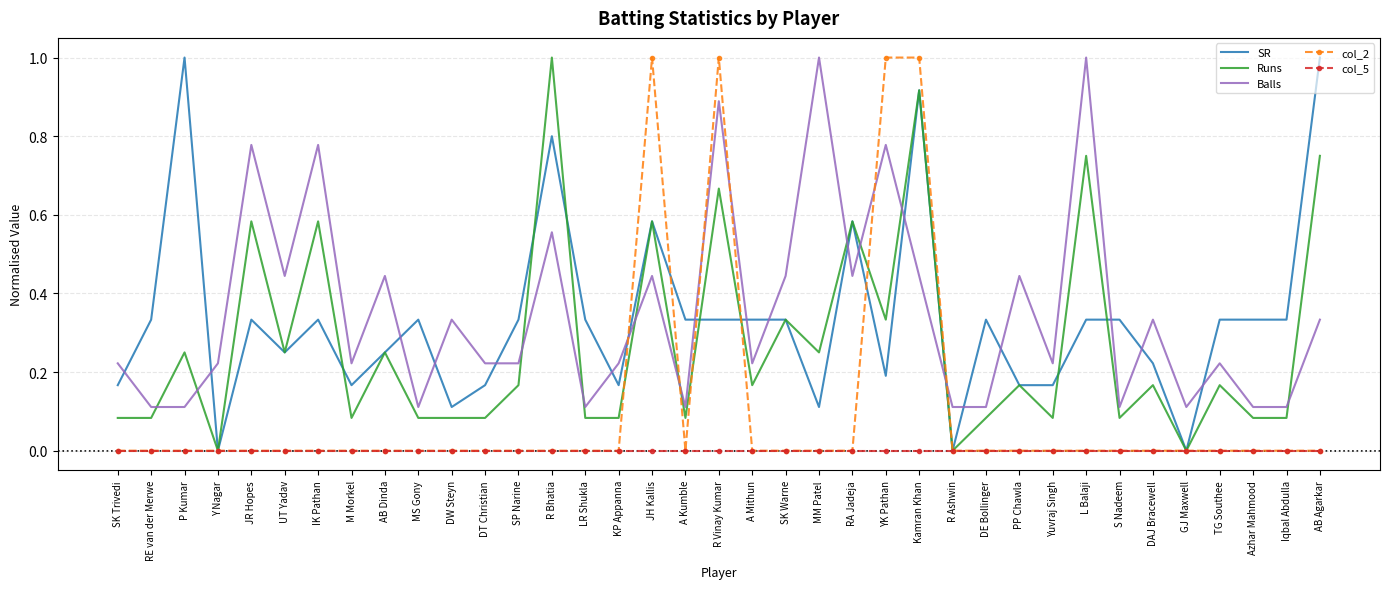

Where do SR and Balls first cross each other?

SK Trivedi and RE van der Merwe